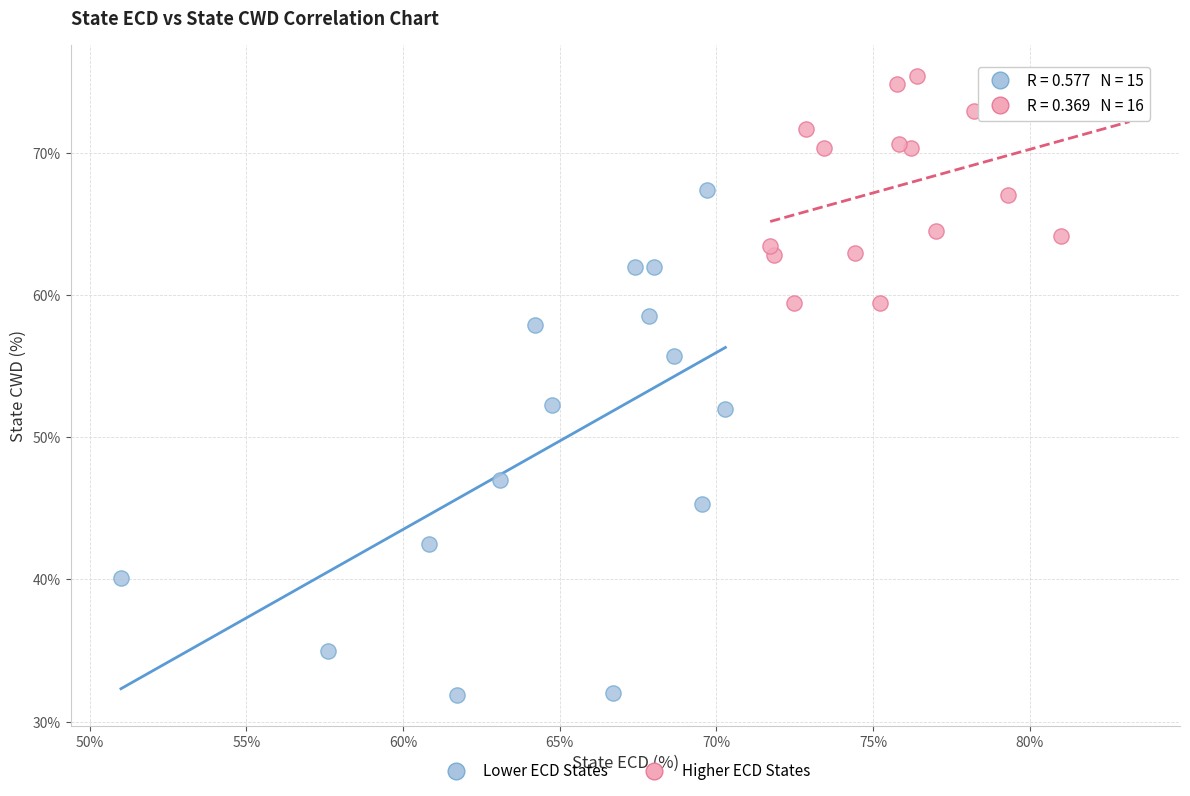

Which series contains the lowest Y value?

Lower ECD States